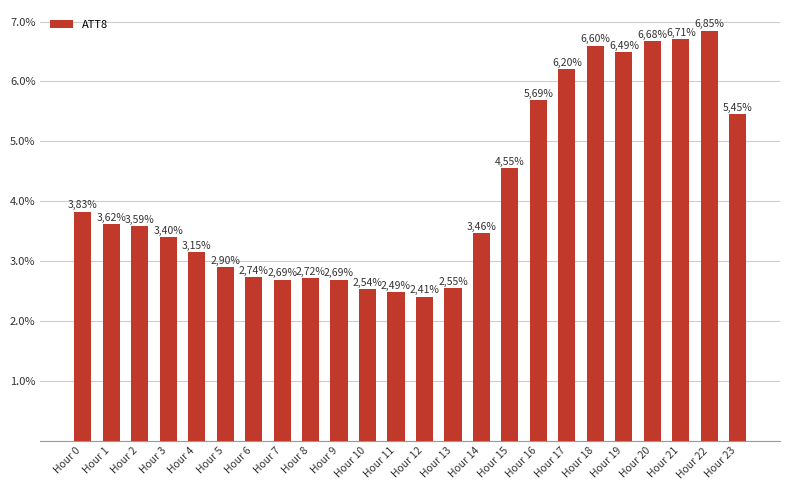

The chart shows a value of 1.4 at Hour 16. True or false?

False